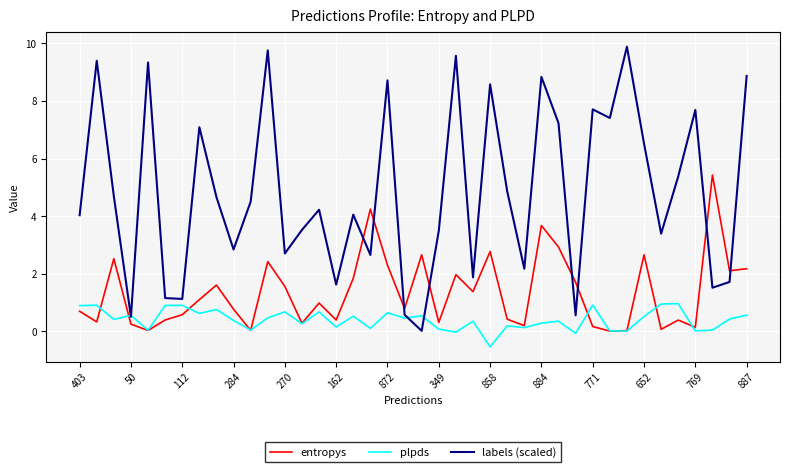

True or false: plpds and labels (scaled) intersect in this chart.

True